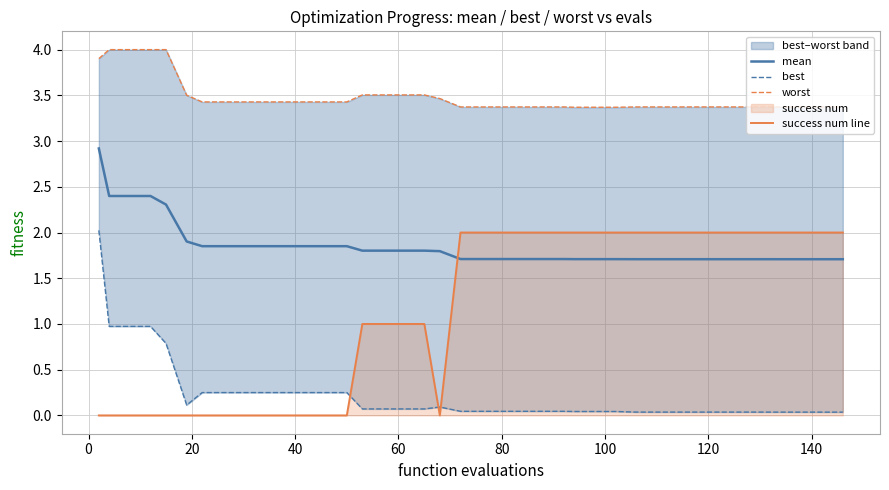

True or false: mean and success num line cross at least once.

True